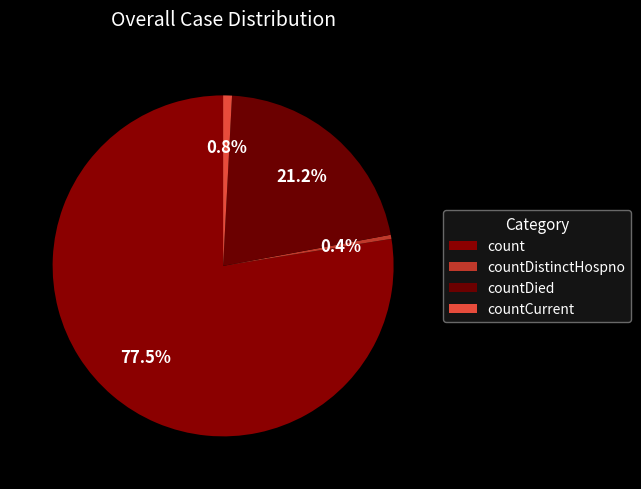

How many segments does this pie chart have?

4